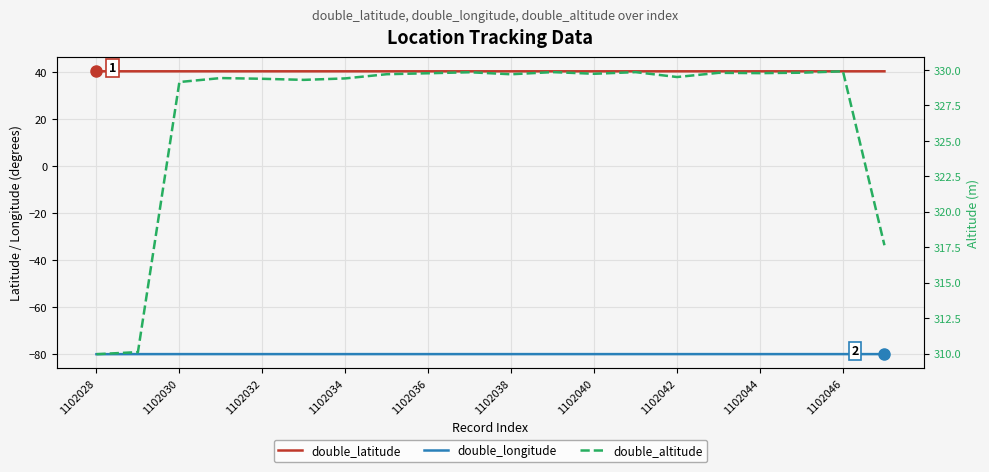

What position from the left is 1102042?

15